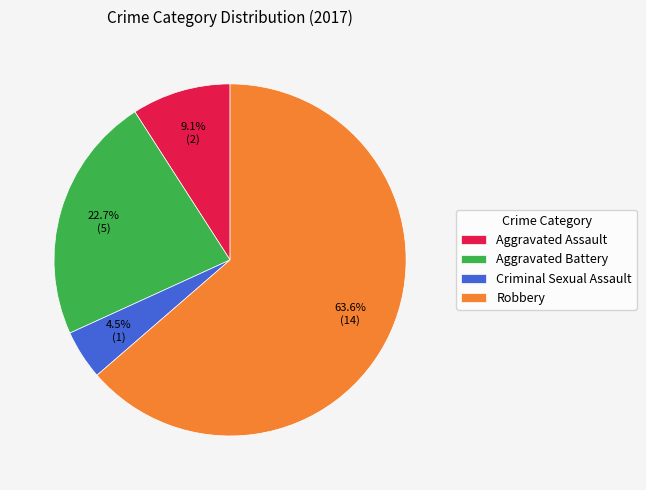

Is there any slice that represents more than half of the pie?

Yes